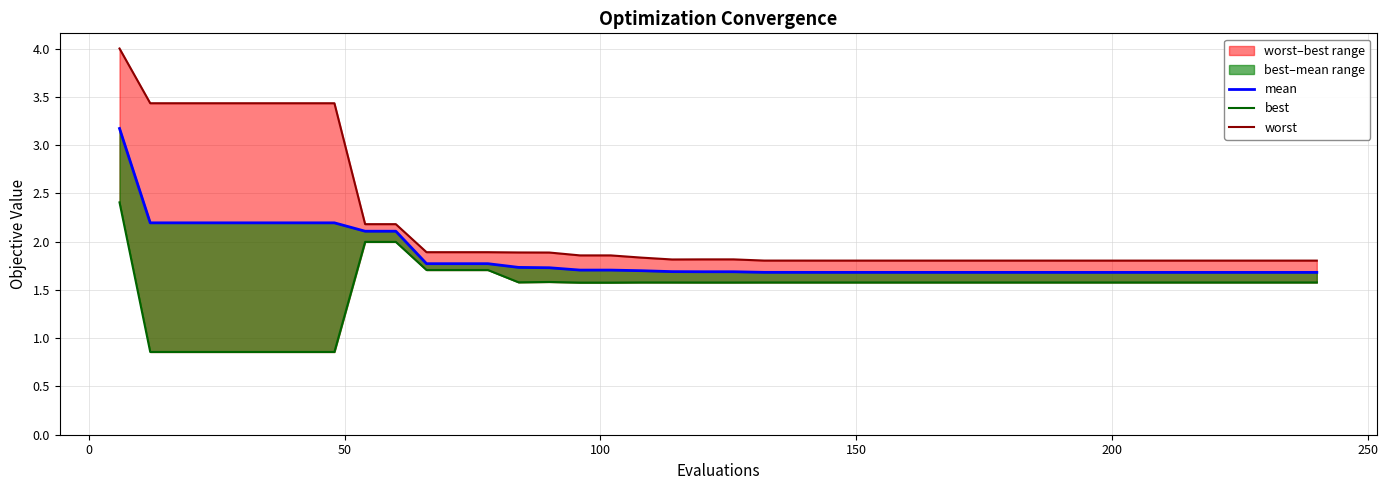

Is this an area chart (filled region under the line)?

No